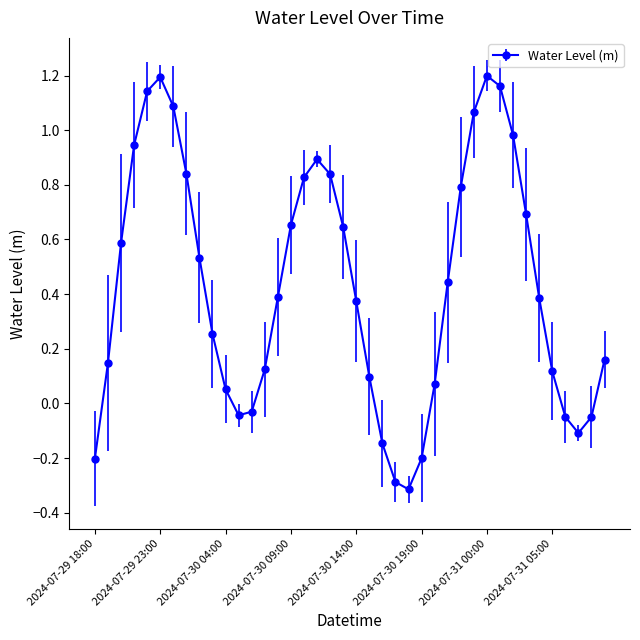

What is the smallest value displayed?

-0.3